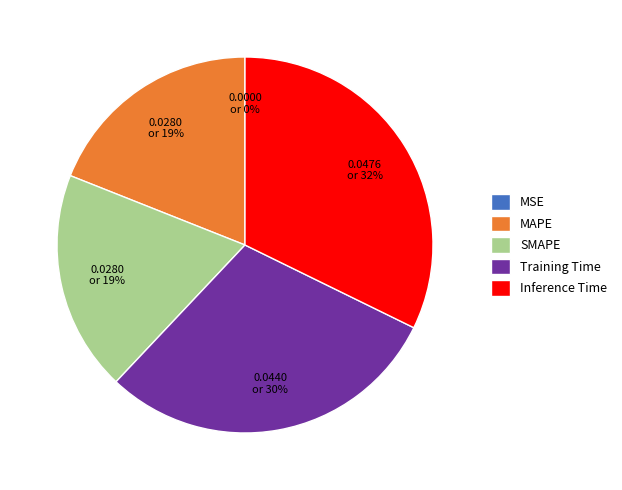

Which slice is the largest?

Inference Time